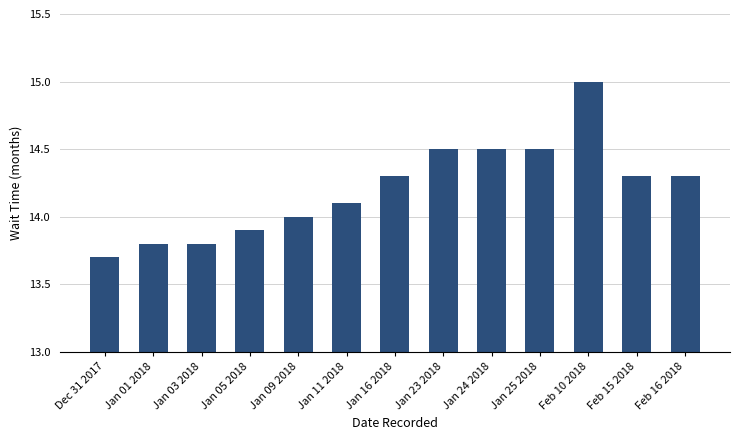

Is it true that the value at Jan 11 2018 is 14.1?

True